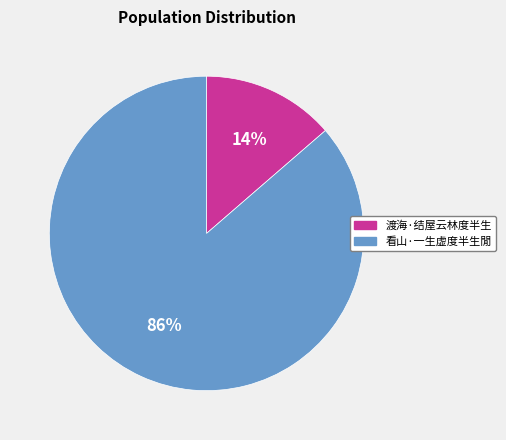

To the nearest percent, what is the combined percentage of 渡海·结屋云林度半生 and 看山·一生虚度半生閒?

100%